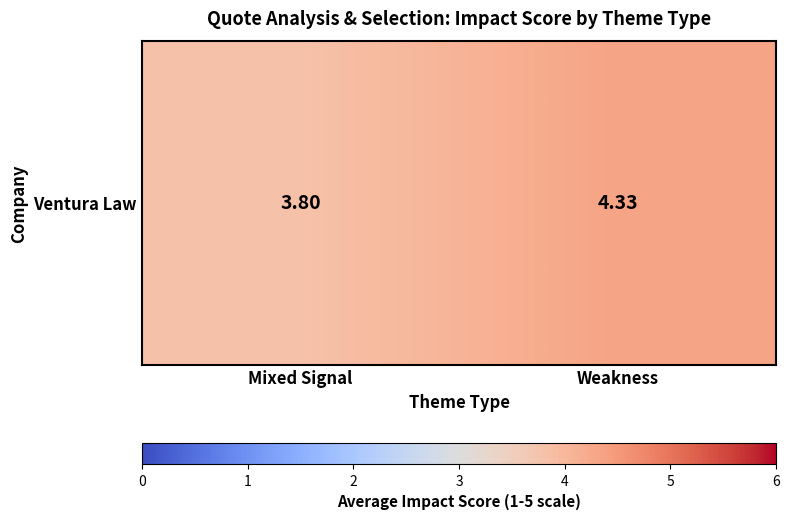

What is the sum of the values at Mixed Signal and Weakness?

8.1